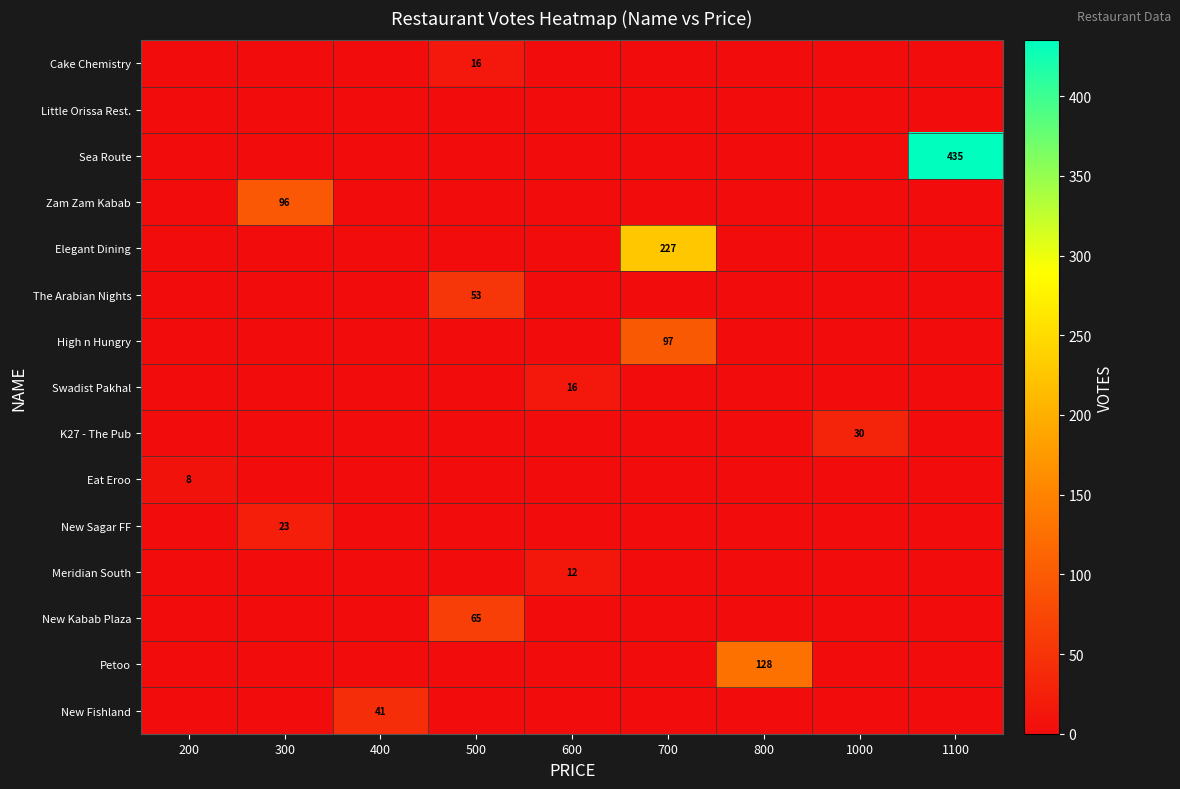

The New Sagar FF series shows 23 at 300. True or false?

True